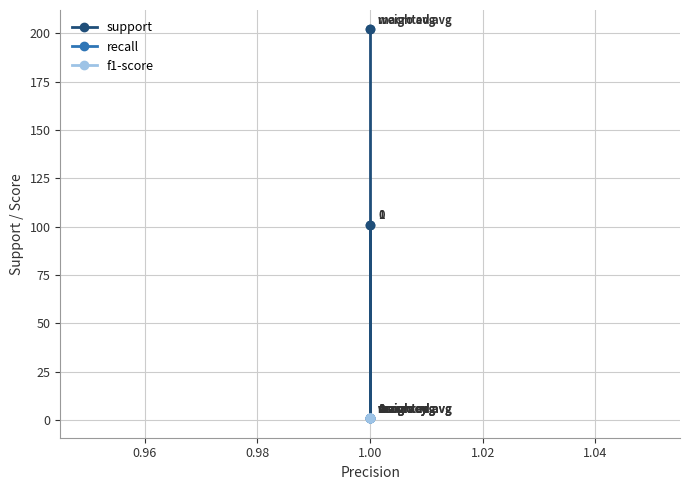

At how many categories does at least one series exceed 10?

4